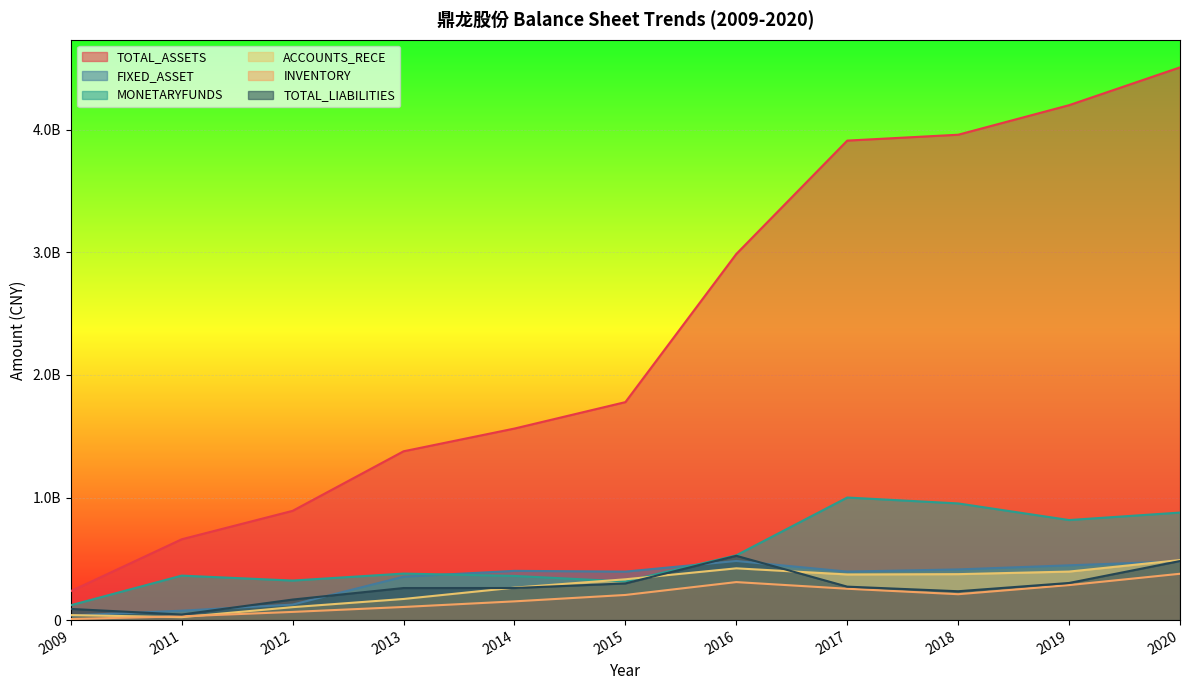

Where is the first local minimum for ACCOUNTS_RECE?

2011